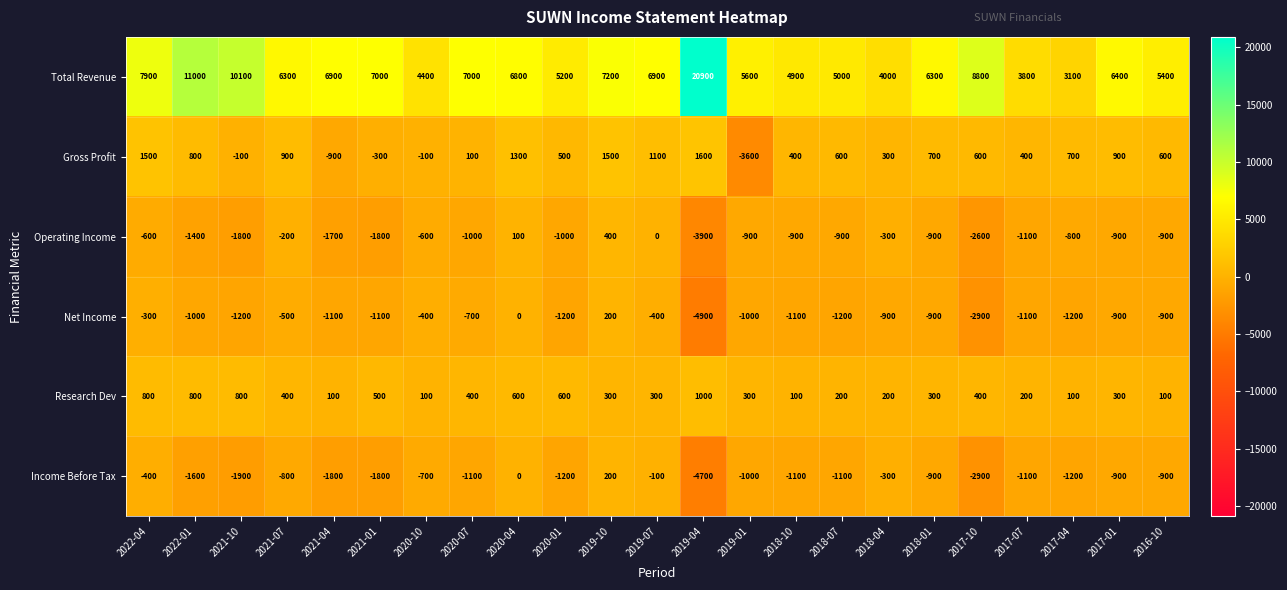

True or false: Income Before Tax has a value of -560 at 2020-01.

False